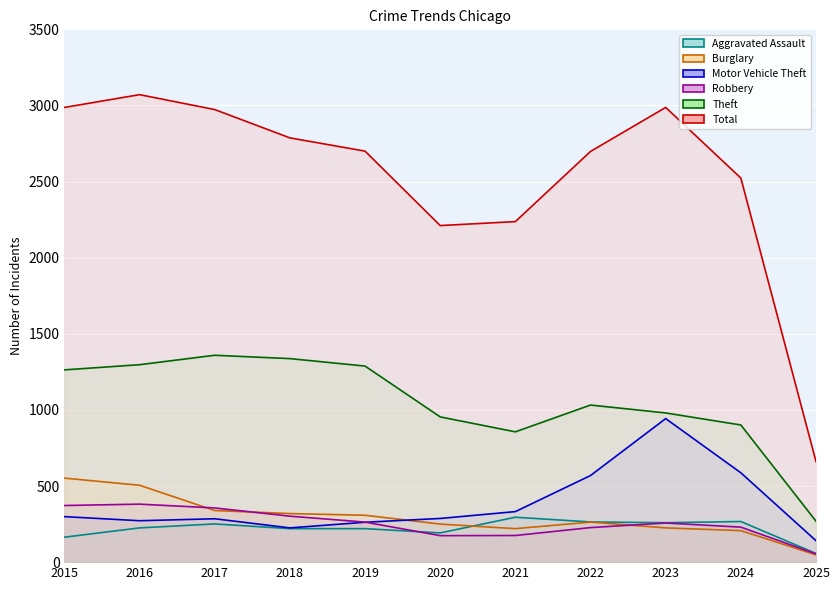

Which has a higher value, 2021 or 2017?

2021